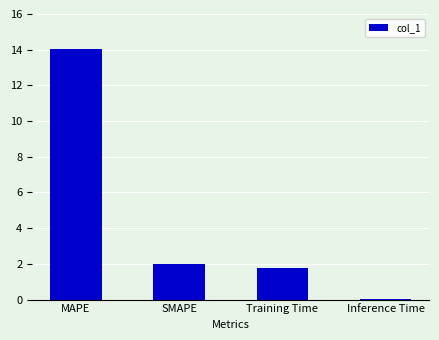

Between Inference Time and Training Time, which is larger?

Training Time